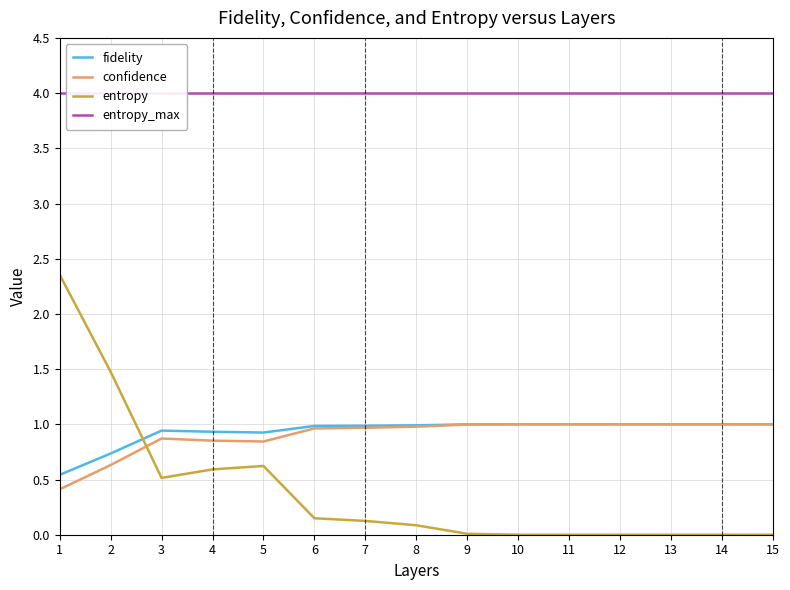

Where do confidence and entropy first cross each other?

2 and 3